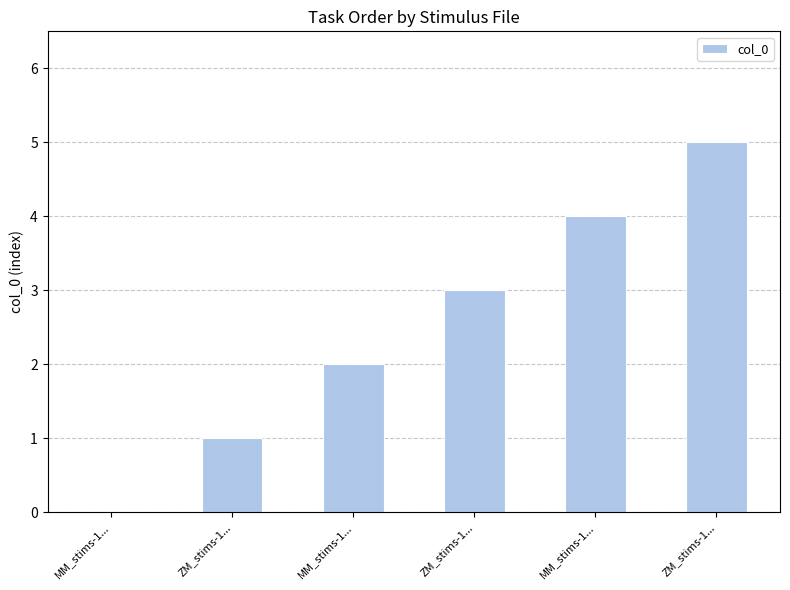

How many distinct data groups are displayed?

1